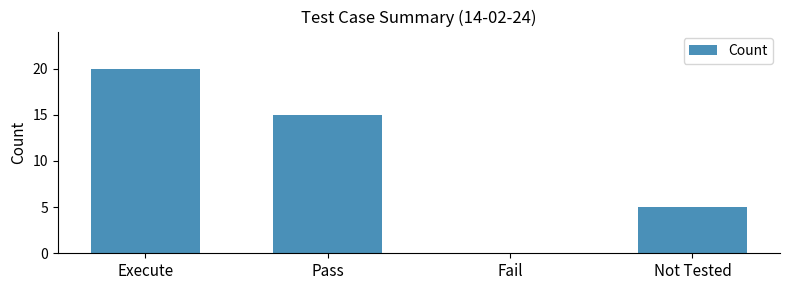

Reading left to right, list all the values displayed in this chart.

Execute=20	Pass=15	Fail=0	Not Tested=5